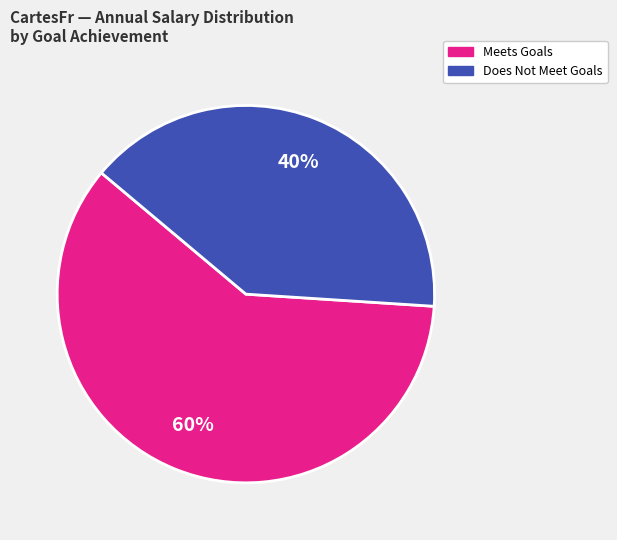

To the nearest percent, what is the difference between the largest and smallest slice percentages?

20%